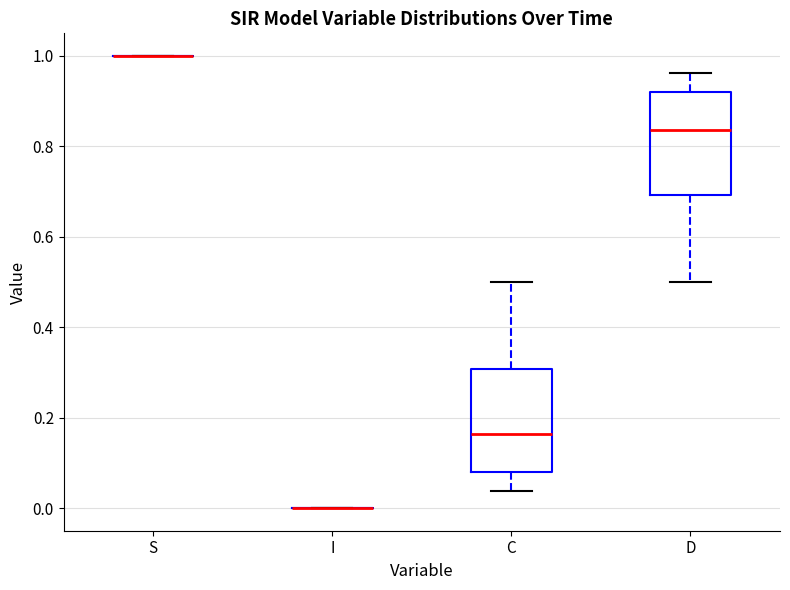

Where does the upper whisker of the box for C end on the y-axis? The values are not printed on the chart, so give them approximately, as read against the axis.

0.50